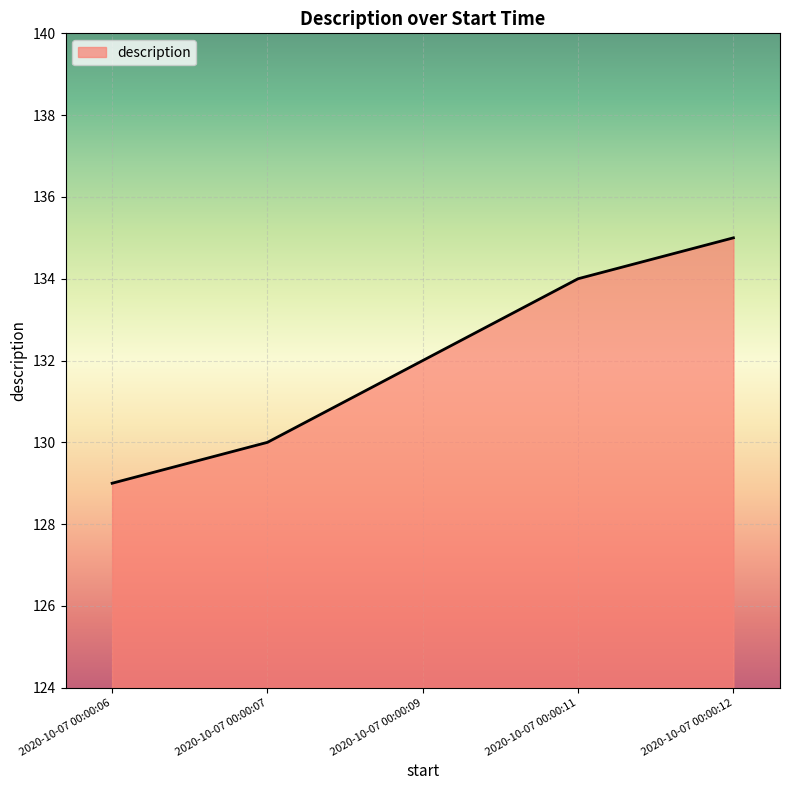

What is the sum of the values at 2020-10-07 00:00:11 and 2020-10-07 00:00:06?

263